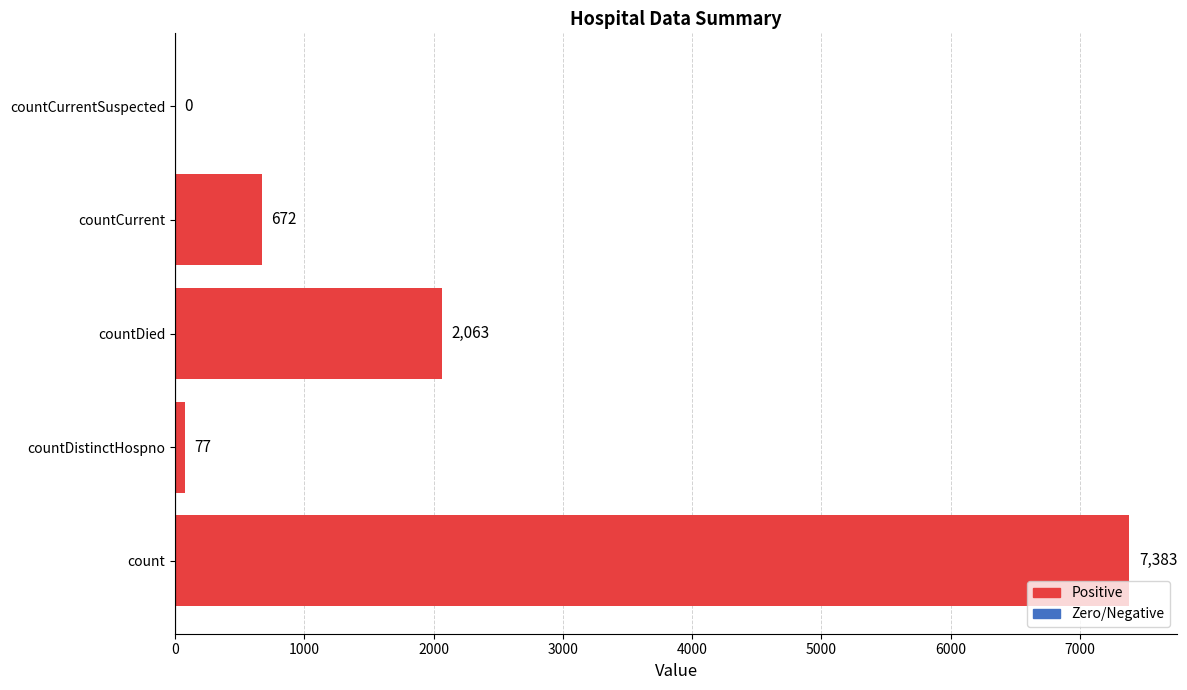

How many values are above zero?

4